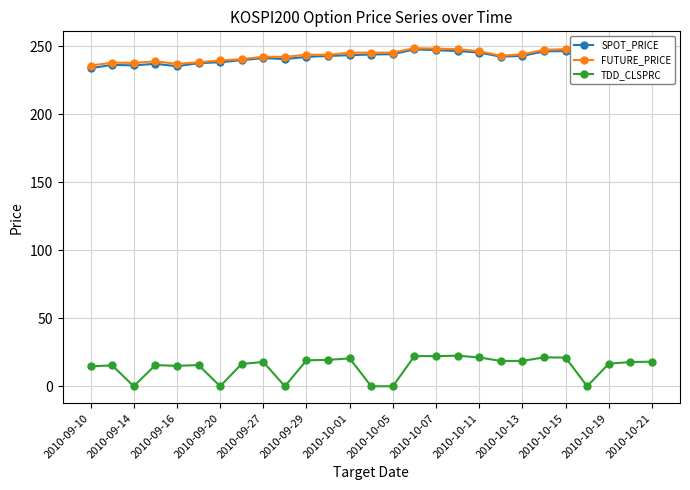

True or false: TDD_CLSPRC has more than 0 interior local peaks.

True